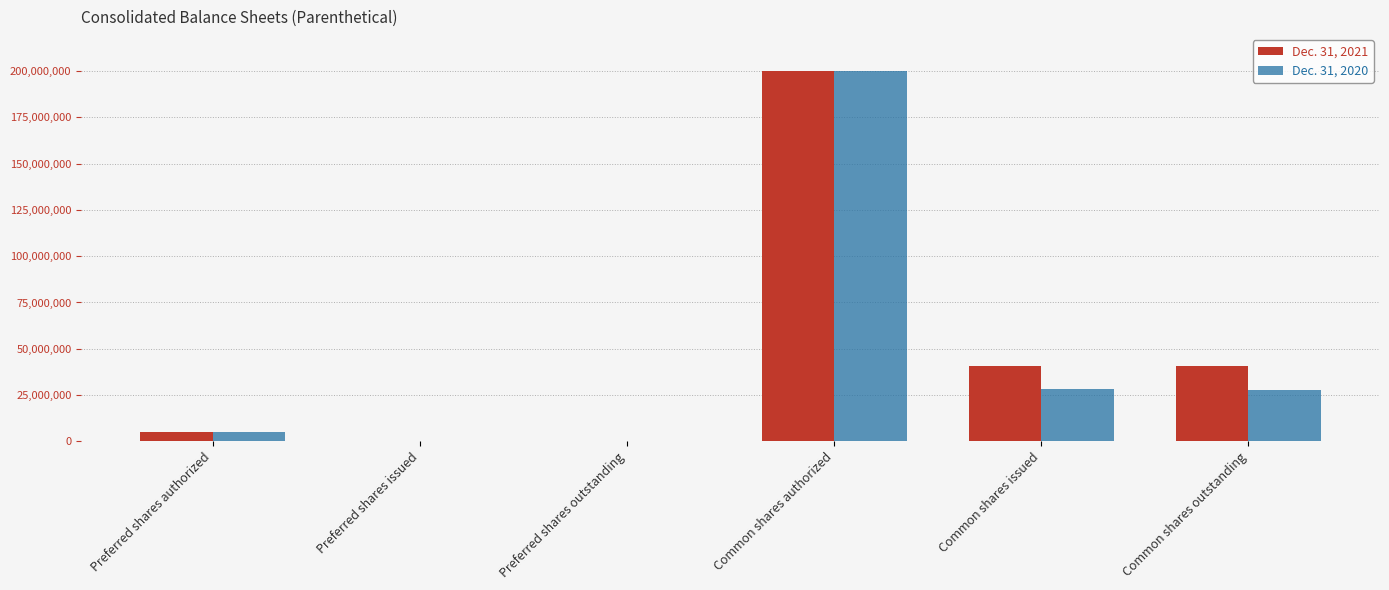

Which series has the largest total across all categories?

Dec. 31, 2021